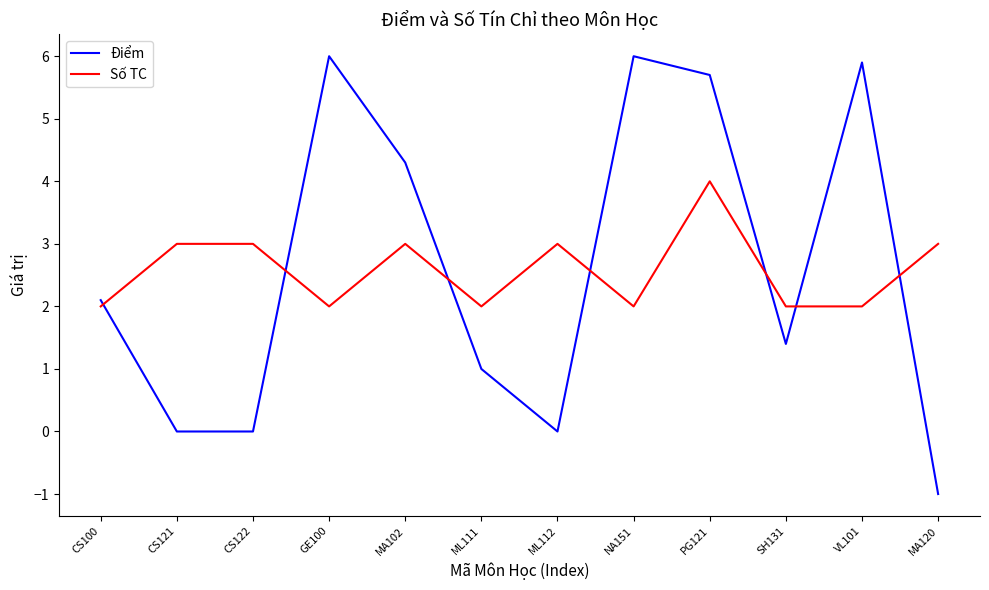

Is it true that Điểm equals 2.1 at CS100?

True